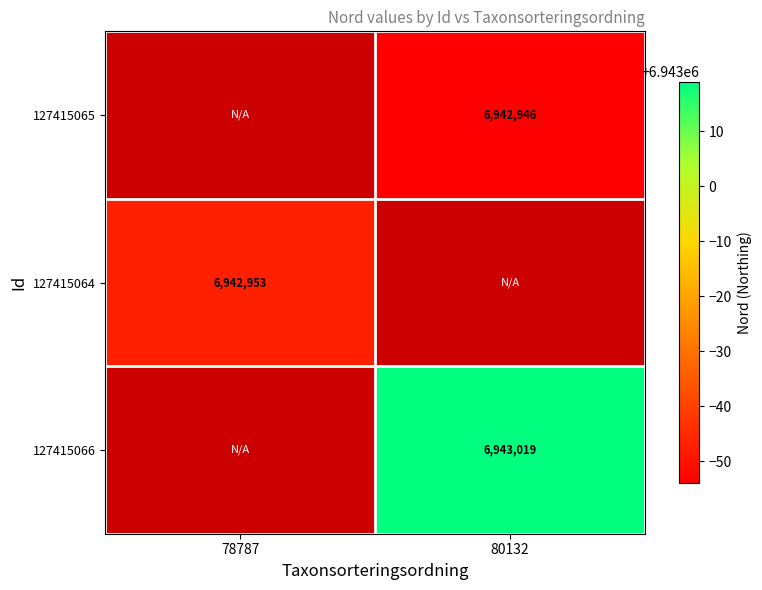

Which label corresponds to the largest value in the chart?

80132